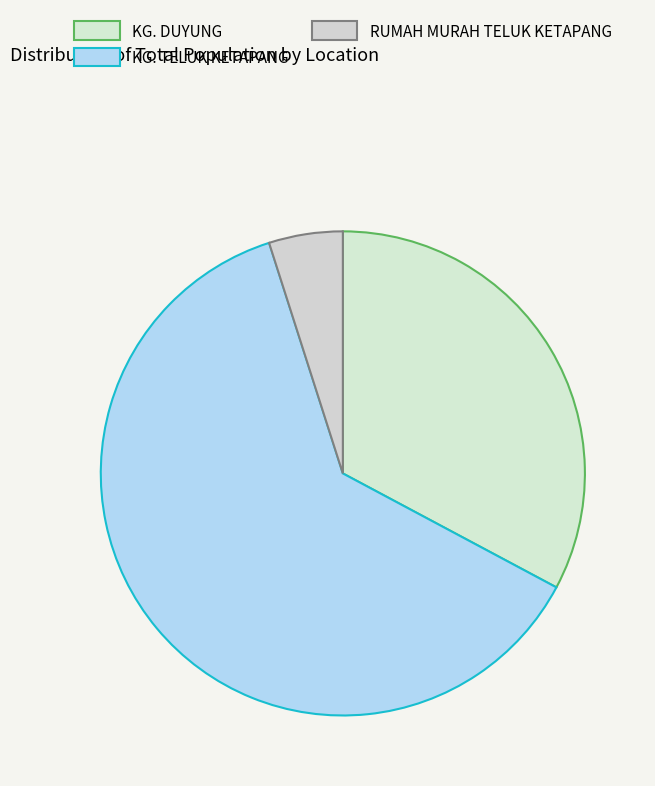

To the nearest percent, what is the difference between the largest and smallest slice percentages?

57%